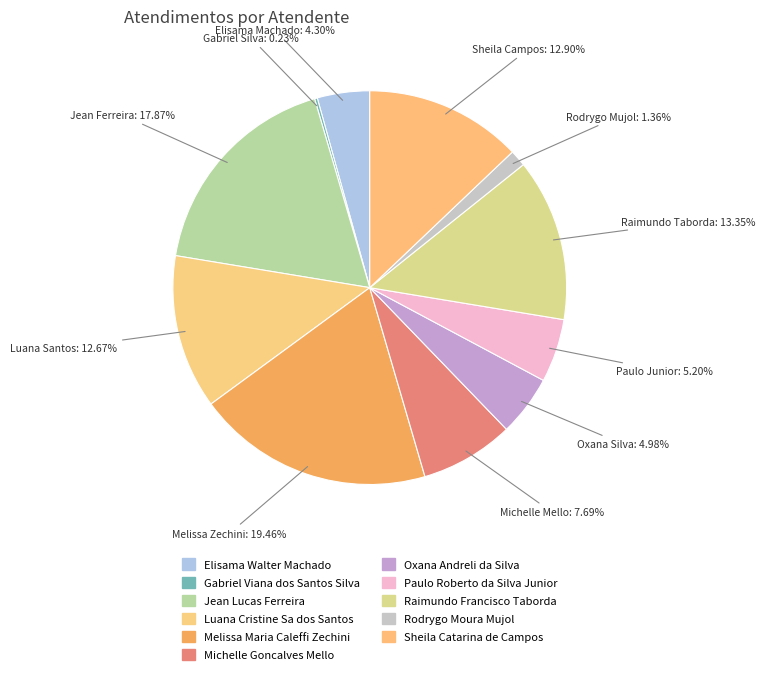

To the nearest percent, what is the difference between the largest and smallest slice percentages?

19%